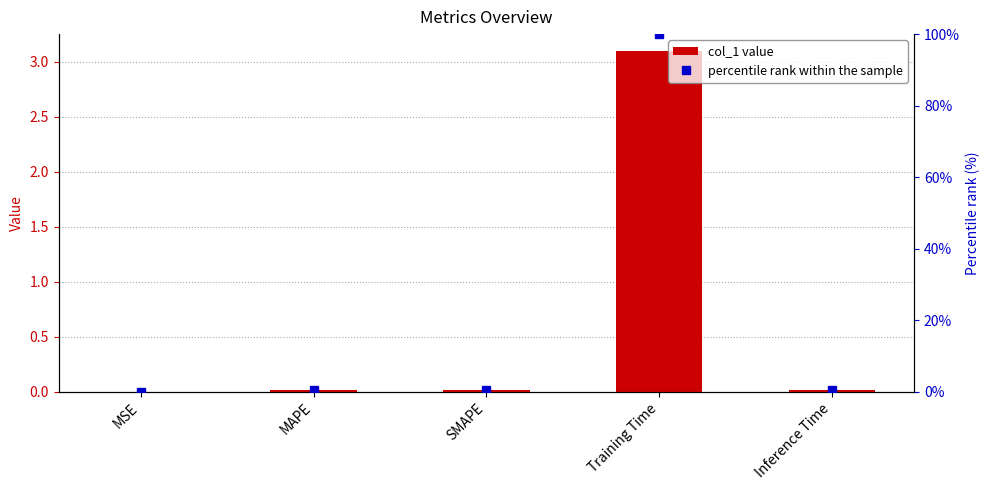

True or false: percentile rank within the sample has a value of 0.4 at SMAPE.

True